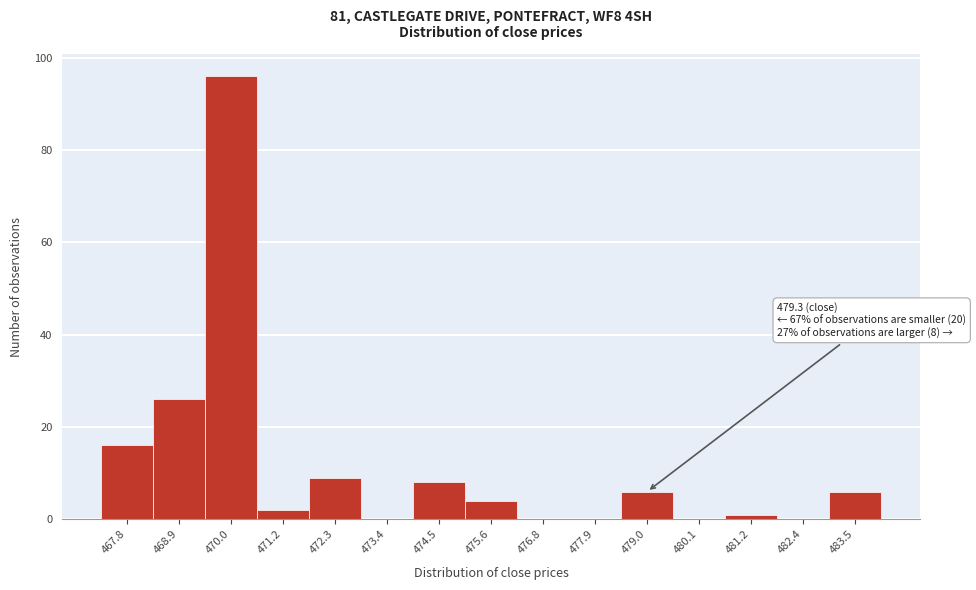

Reading left to right, extract all data points from this chart.

467.8=16	468.9=26	470.0=96	471.2=2	472.3=9	473.4=0	474.5=8	475.6=4	476.8=0	477.9=0	479.0=6	480.1=0	481.2=1	482.4=0	483.5=6